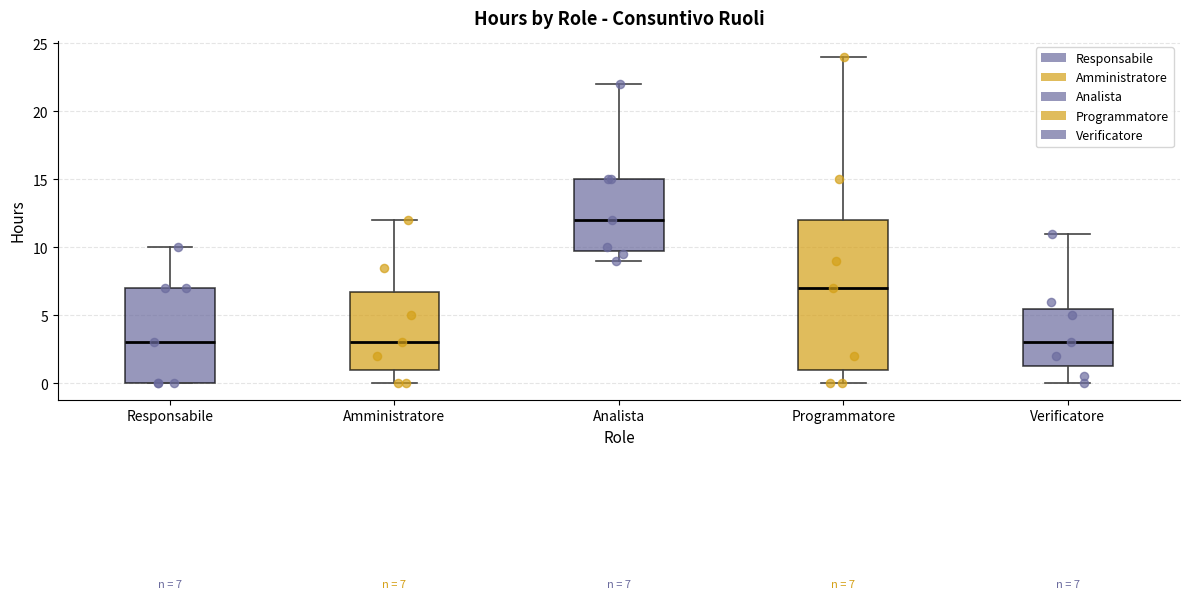

Comparing the boxes themselves (not the whiskers), which one is the tallest?

Programmatore